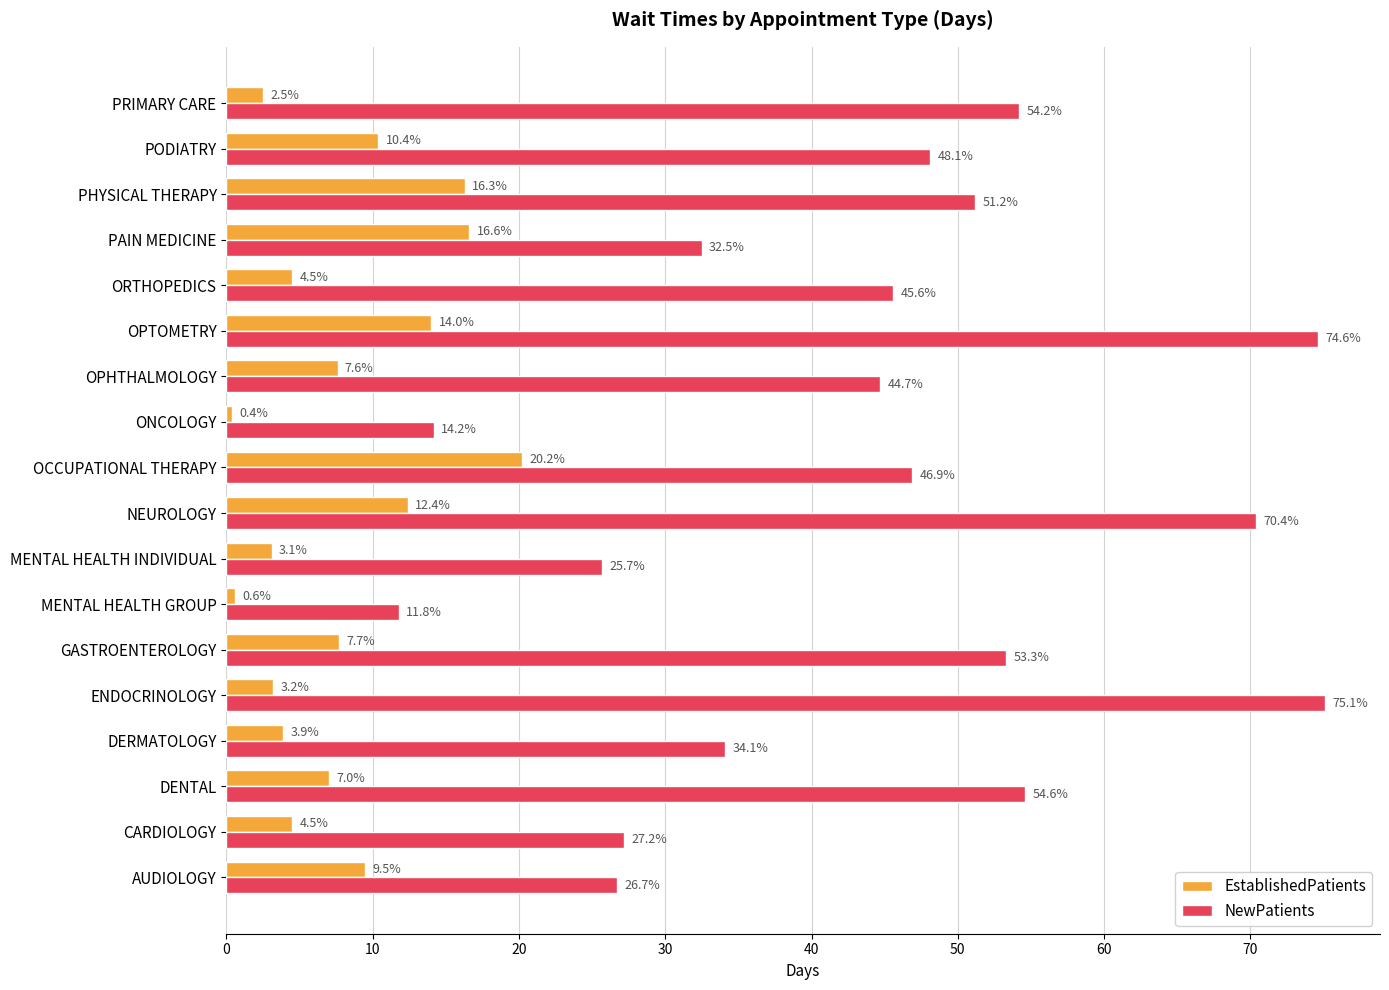

Which category has the highest value in the NewPatients series?

ENDOCRINOLOGY